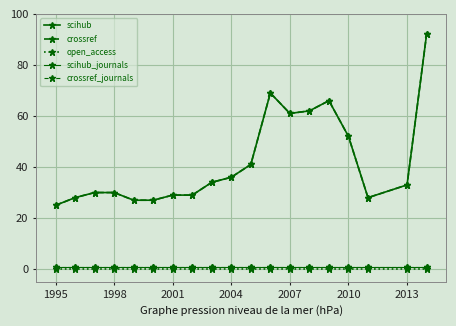

Which series has the widest spread of values?

scihub